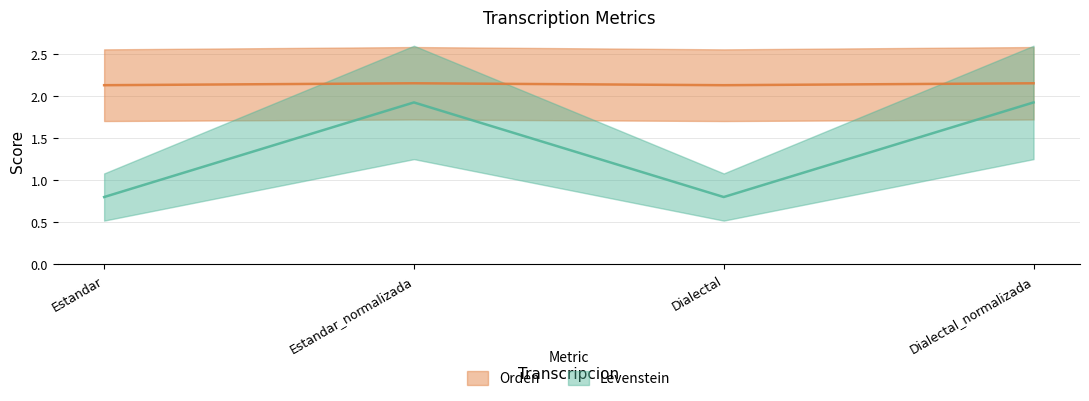

Where is Orden nearest to the value 2?

Estandar